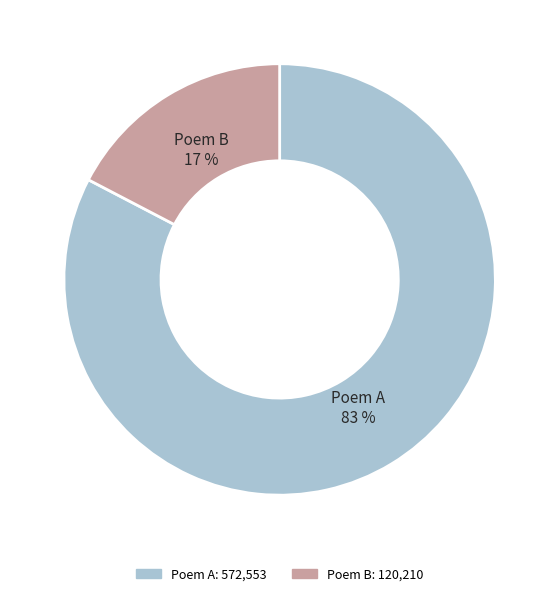

Is the sum of Poem B and Poem A greater than half?

Yes